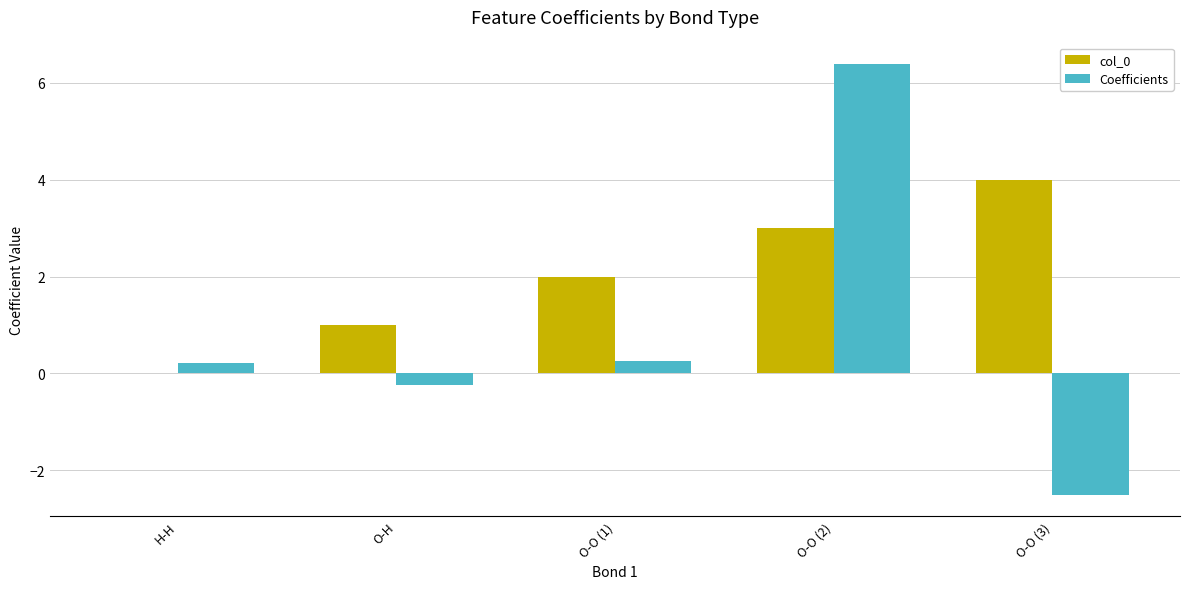

Which label corresponds to the largest value in the chart?

O-O (2)